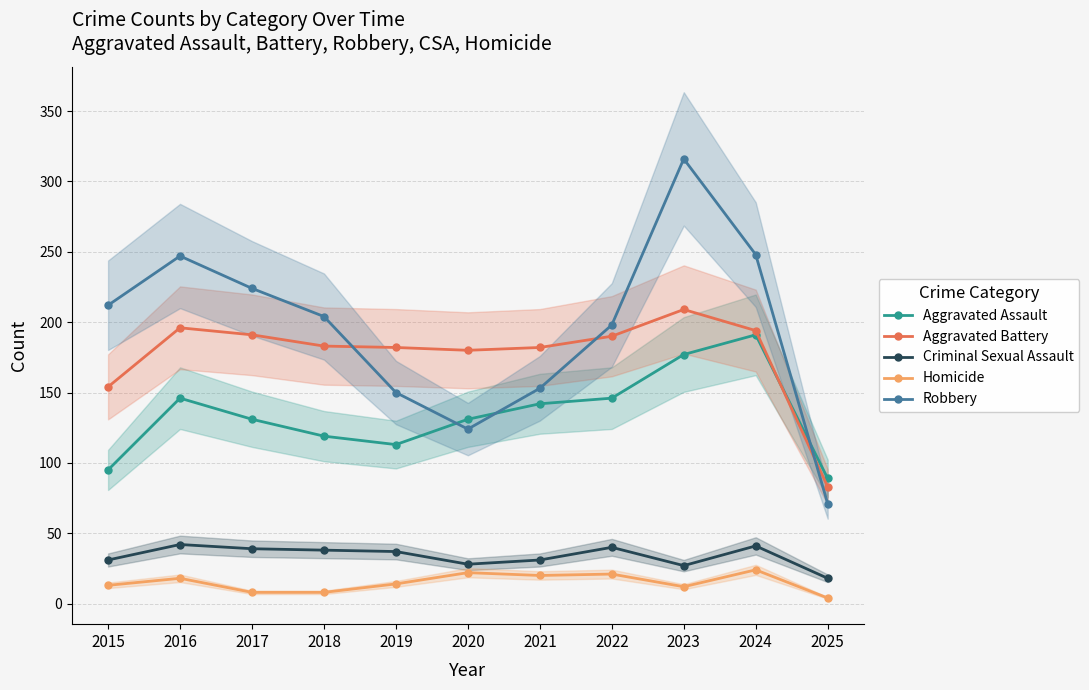

True or false: Aggravated Assault has a value of 54 at 2017.

False